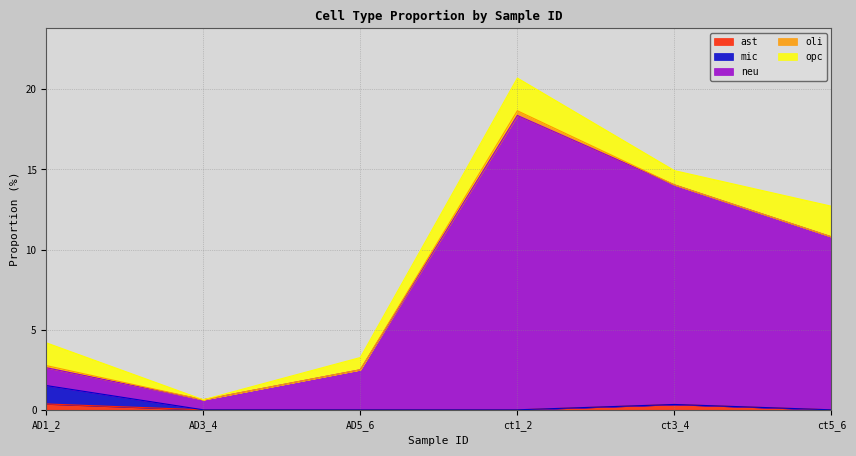

The value of oli at ct5_6 is -0.1. True or false?

False